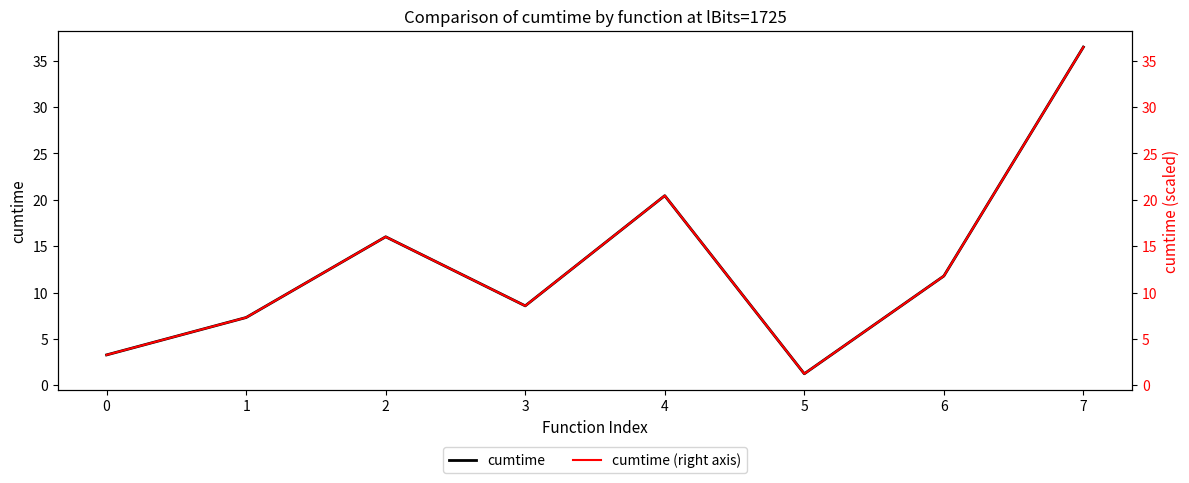

Reading right to left, what are all the values shown in this chart?

cumtime: 7=36.5	6=11.8	5=1.2	4=20.4	3=8.6	2=16.0	1=7.3	0=3.3
cumtime (right axis): 7=36.5	6=11.8	5=1.2	4=20.4	3=8.6	2=16.0	1=7.3	0=3.3